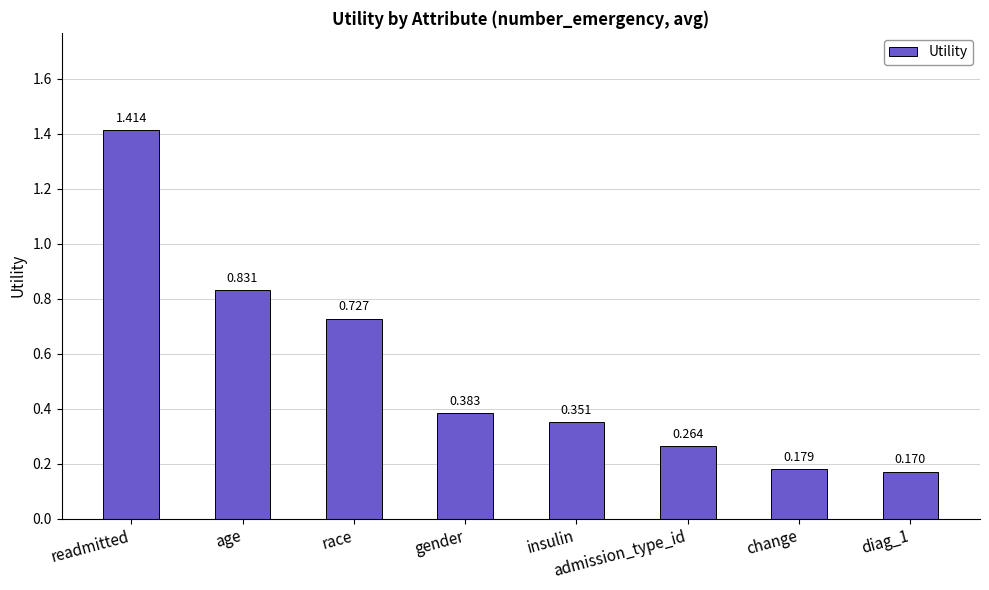

What position from the right is gender?

5